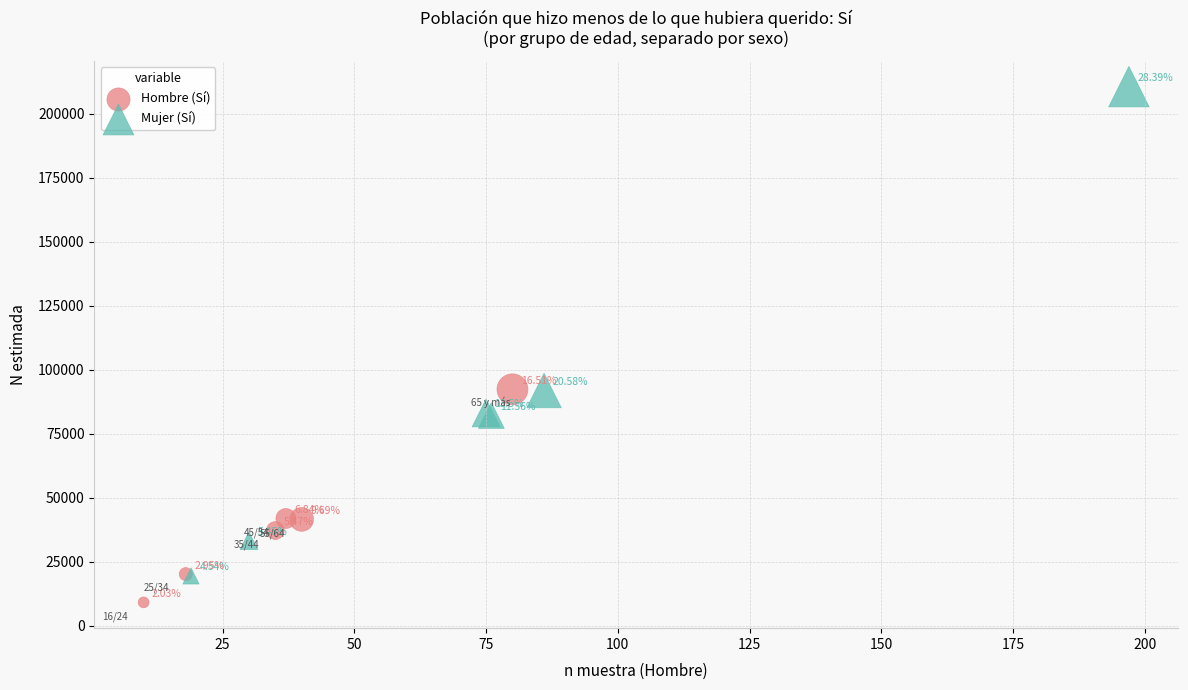

What are all the series names shown in the legend?

Hombre (Sí), Mujer (Sí)